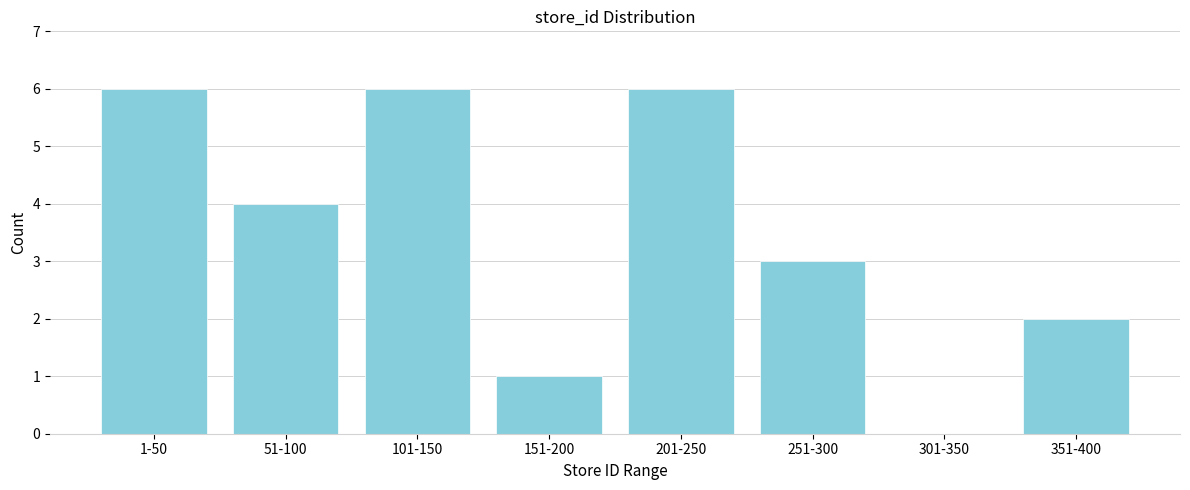

Reading right to left, what are all the values shown in this chart?

351-400=2	301-350=0	251-300=3	201-250=6	151-200=1	101-150=6	51-100=4	1-50=6